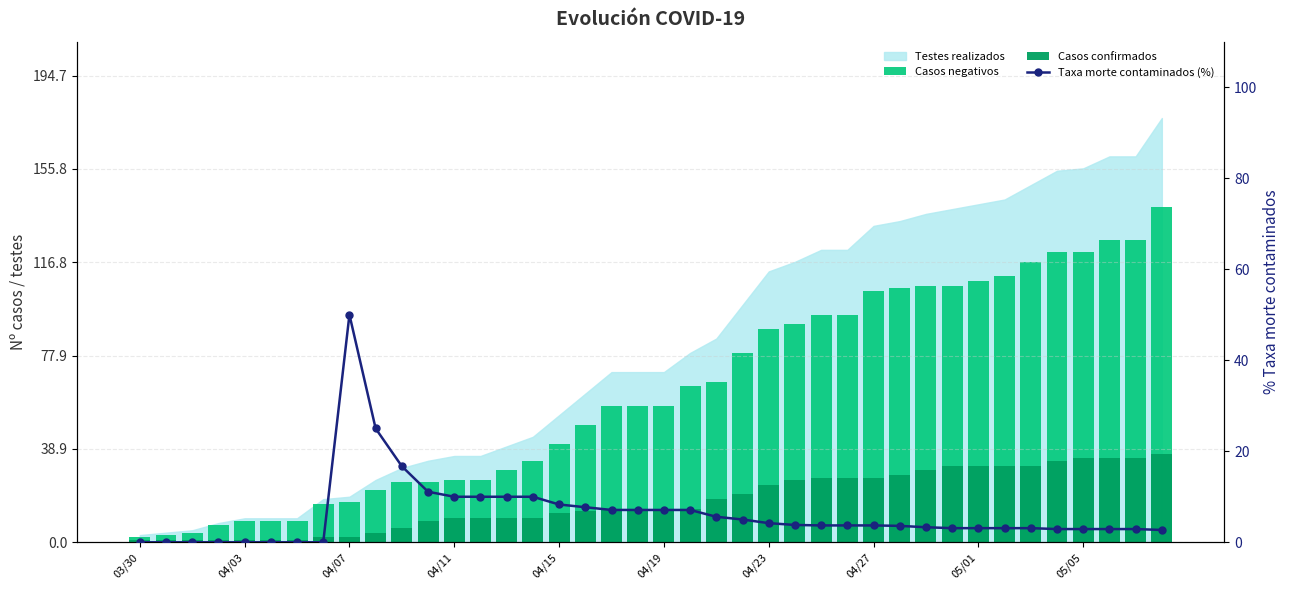

Reading left to right, list all the values displayed in this chart.

Casos negativos: 2.0	3.0	4.0	7.0	9.0	9.0	9.0	16.0	17.0	22.0	25.0	25.0	26.0	26.0	30.0	34.0	41.0	49.0	57.0	57.0	57.0	65.0	67.0	79.0	89.0	91.0	95.0	95.0	105.0	106.0	107.0	107.0	109.0	111.0	117.0	121.0	121.0	126.0	126.0	140.0
Casos confirmados: 1.0	1.0	1.0	1.0	1.0	1.0	1.0	2.0	2.0	4.0	6.0	9.0	10.0	10.0	10.0	10.0	12.0	13.0	14.0	14.0	14.0	14.0	18.0	20.0	24.0	26.0	27.0	27.0	27.0	28.0	30.0	32.0	32.0	32.0	32.0	34.0	35.0	35.0	35.0	37.0
Taxa morte contaminados (%): 0.0	0.0	0.0	0.0	0.0	0.0	0.0	0.0	50.0	25.0	16.7	11.1	10.0	10.0	10.0	10.0	8.3	7.7	7.1	7.1	7.1	7.1	5.6	5.0	4.2	3.8	3.7	3.7	3.7	3.6	3.3	3.1	3.1	3.1	3.1	2.9	2.9	2.9	2.9	2.7